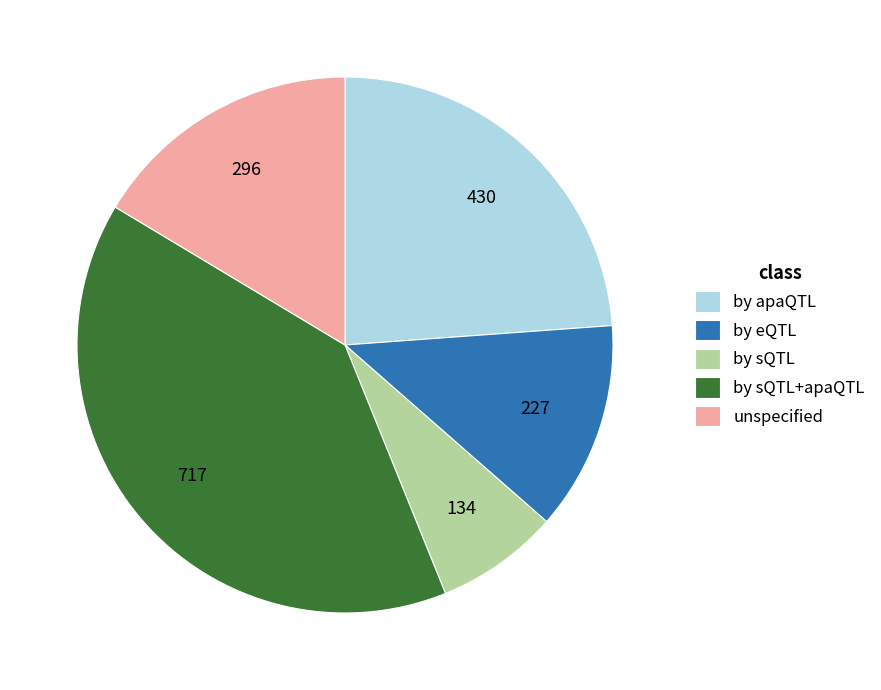

Which slice is the smallest?

by sQTL